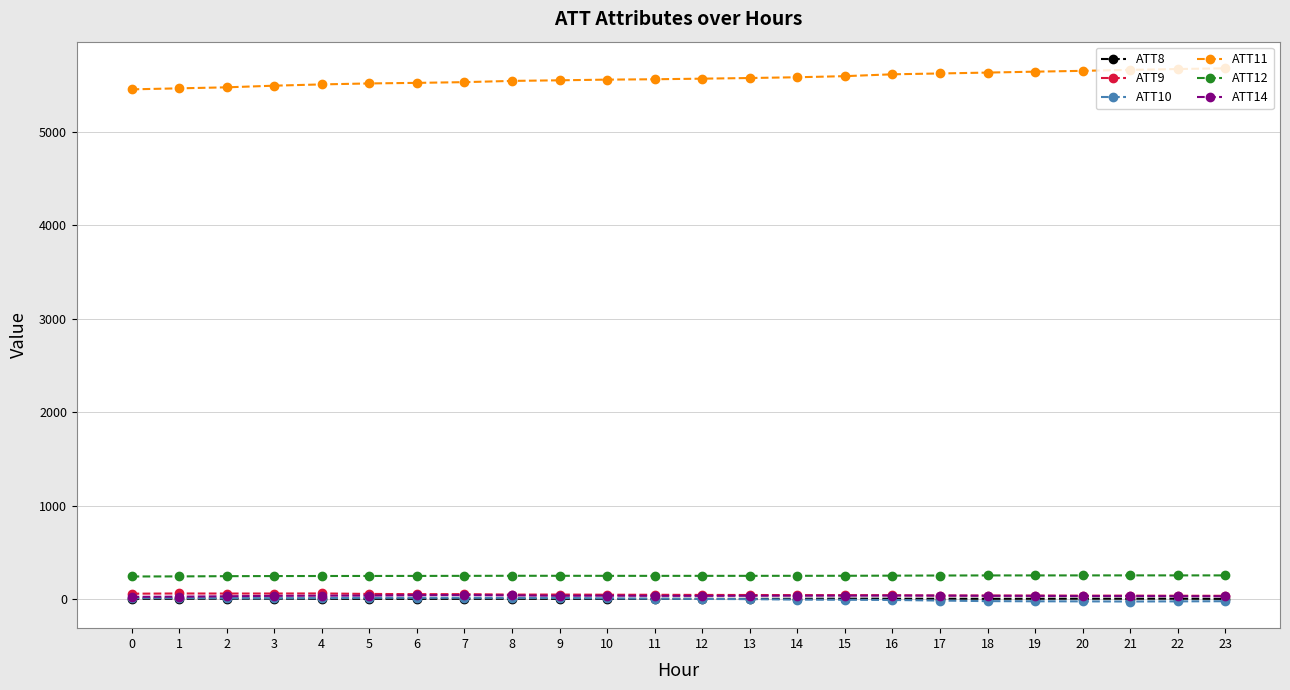

Read the ATT9 value at 19.

36.4